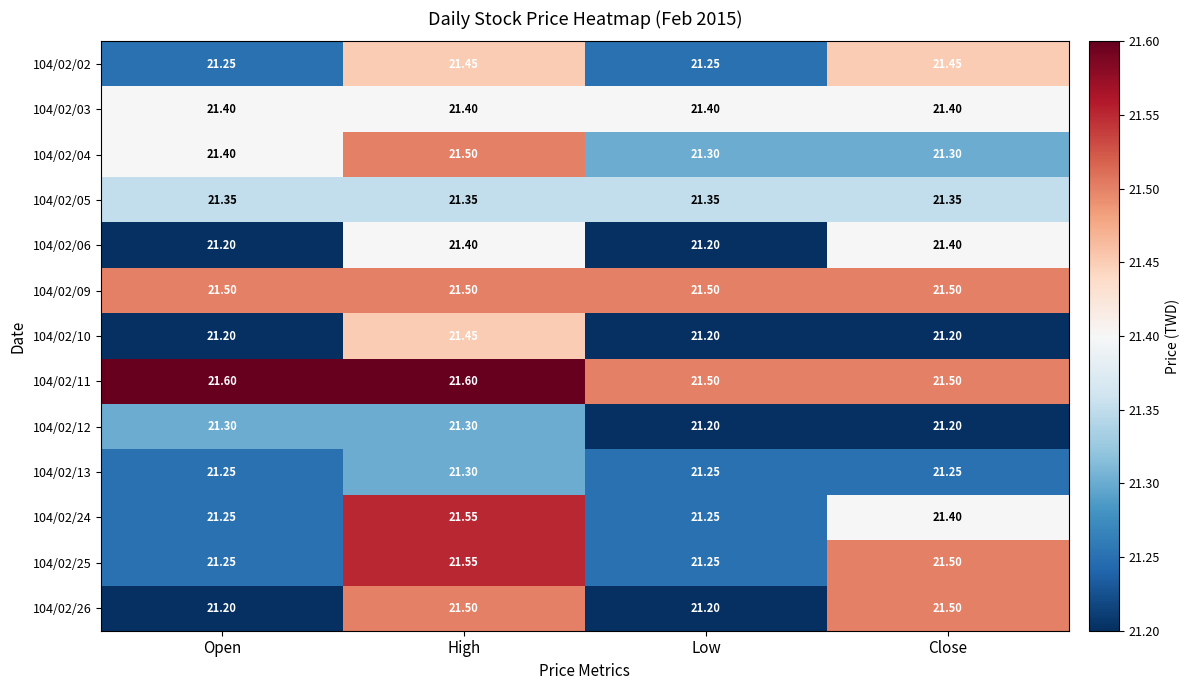

Which series has the largest total across all categories?

104/02/11